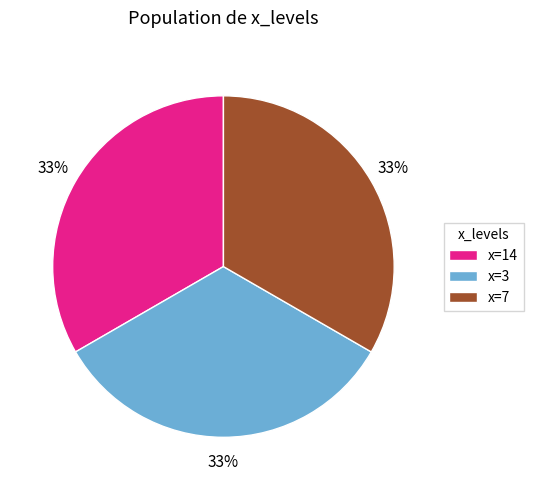

The x=3 slice represents 33% of the pie. True or false?

True